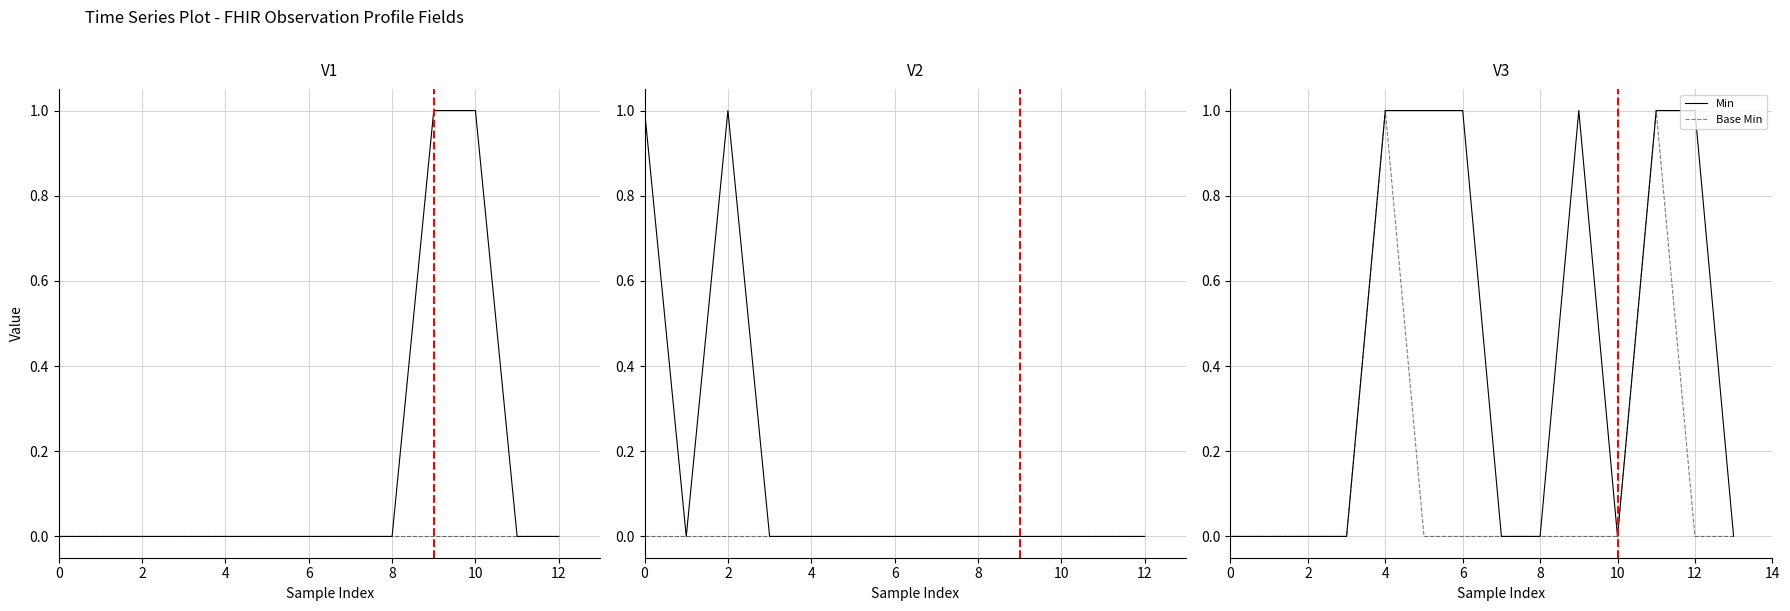

How many values in Min are above zero?

6